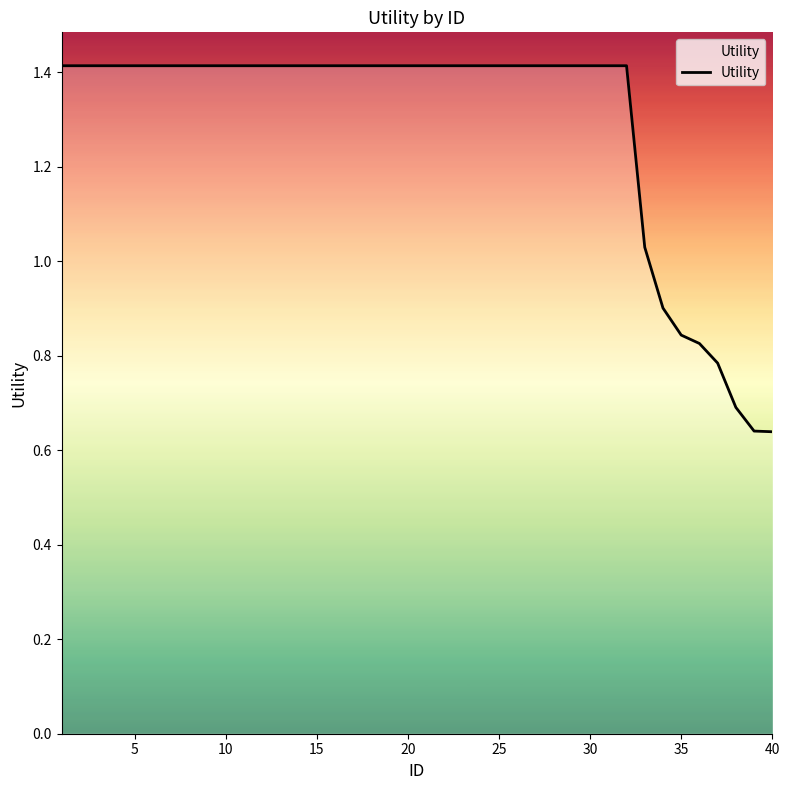

What is the maximum value shown in the chart?

1.4